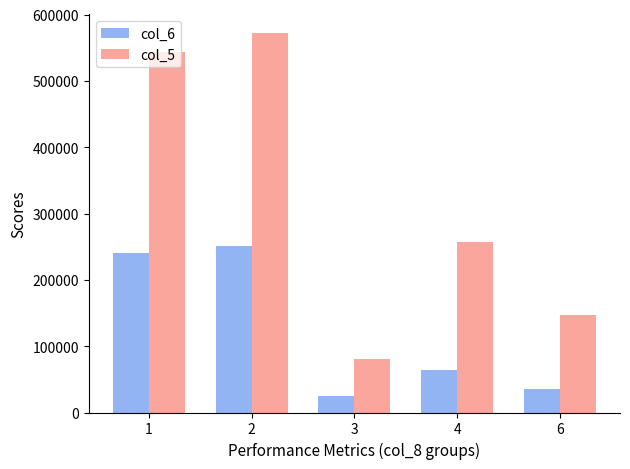

What is the value of the col_5 bar at the 4th from the left?

257000